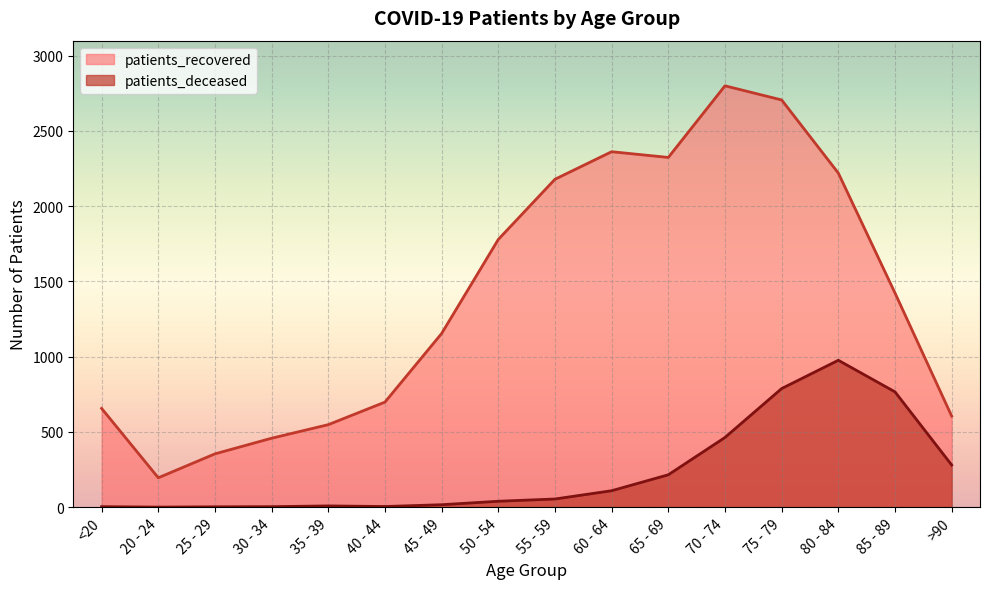

True or false: patients_recovered has a value of 2362 at 60 - 64.

True